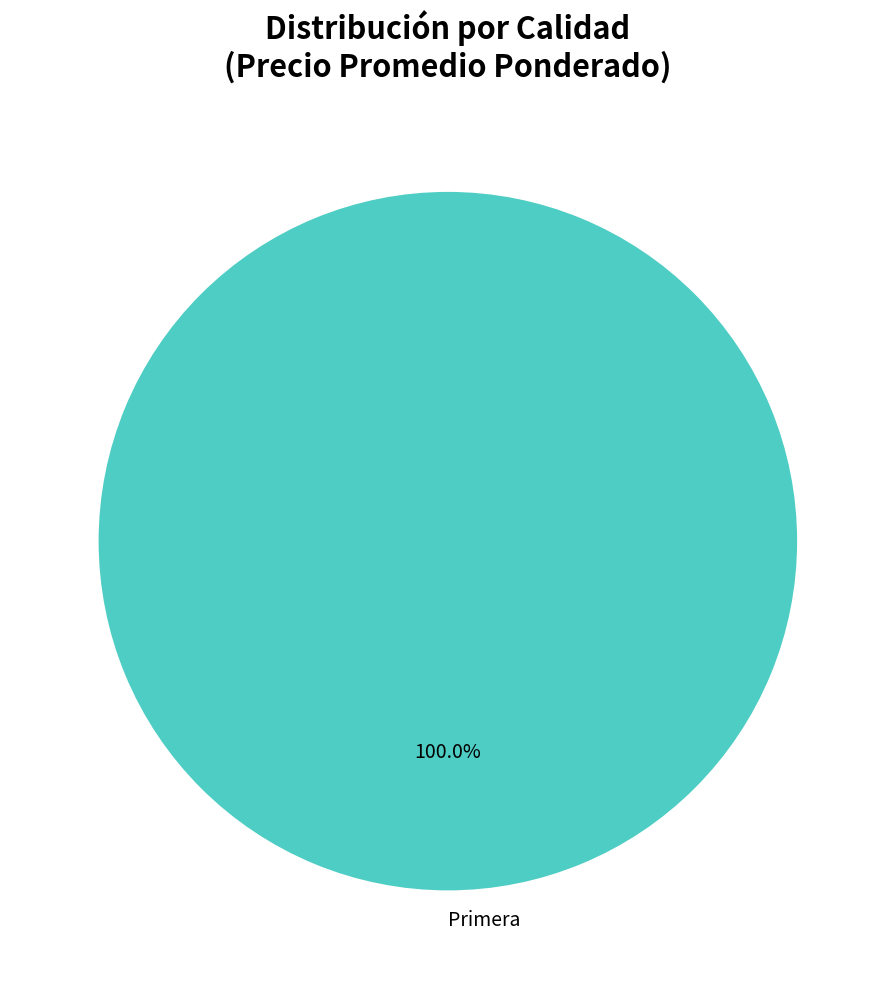

How many slices are in this pie chart?

1